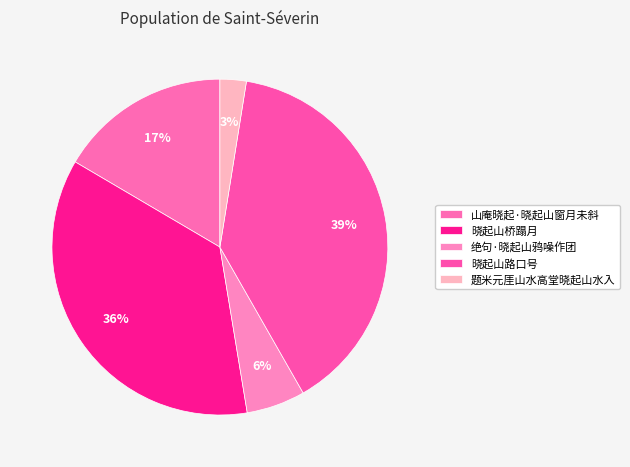

To the nearest percent, what is the combined percentage of 题米元厓山水高堂晓起山水入 and 晓起山桥蹋月?

39%